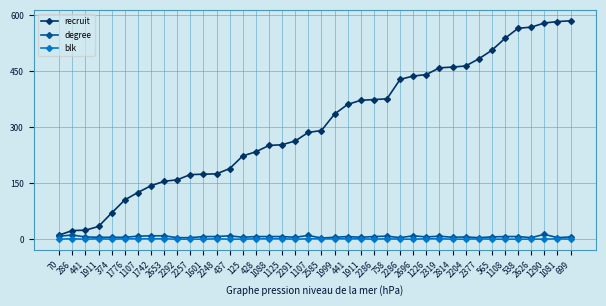

Count the number of data series in this chart.

3